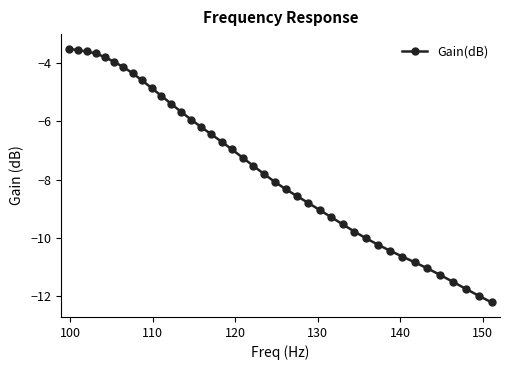

What is the value of the 31st point from the left?

-10.2